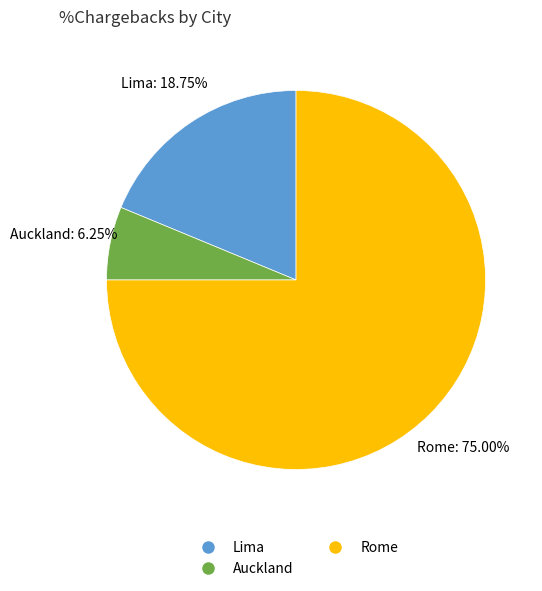

Is the sum of Lima and Auckland greater than half?

No